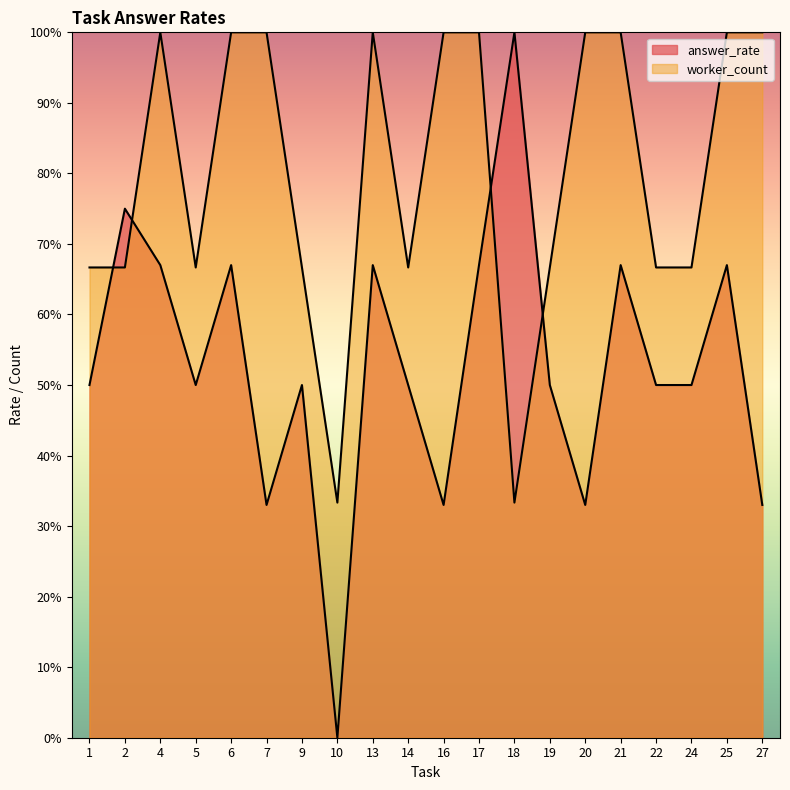

How many lines are shown in the chart?

2